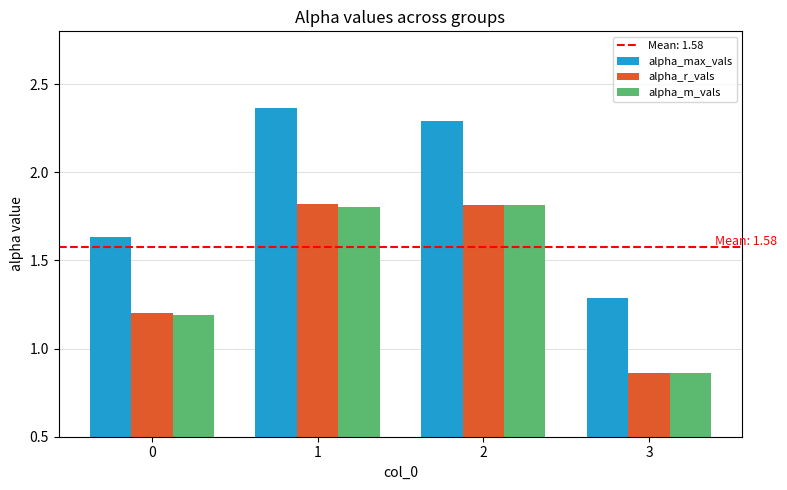

How many values in the alpha_r_vals series are below 1?

1